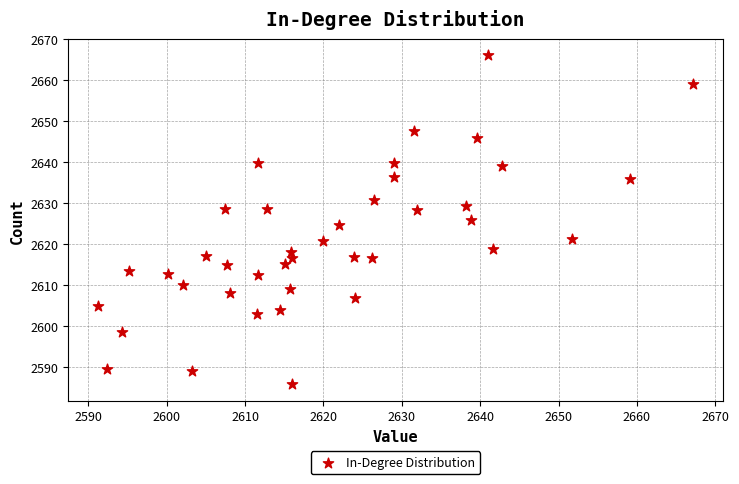

What is the range of X values (max minus min)?

75.9